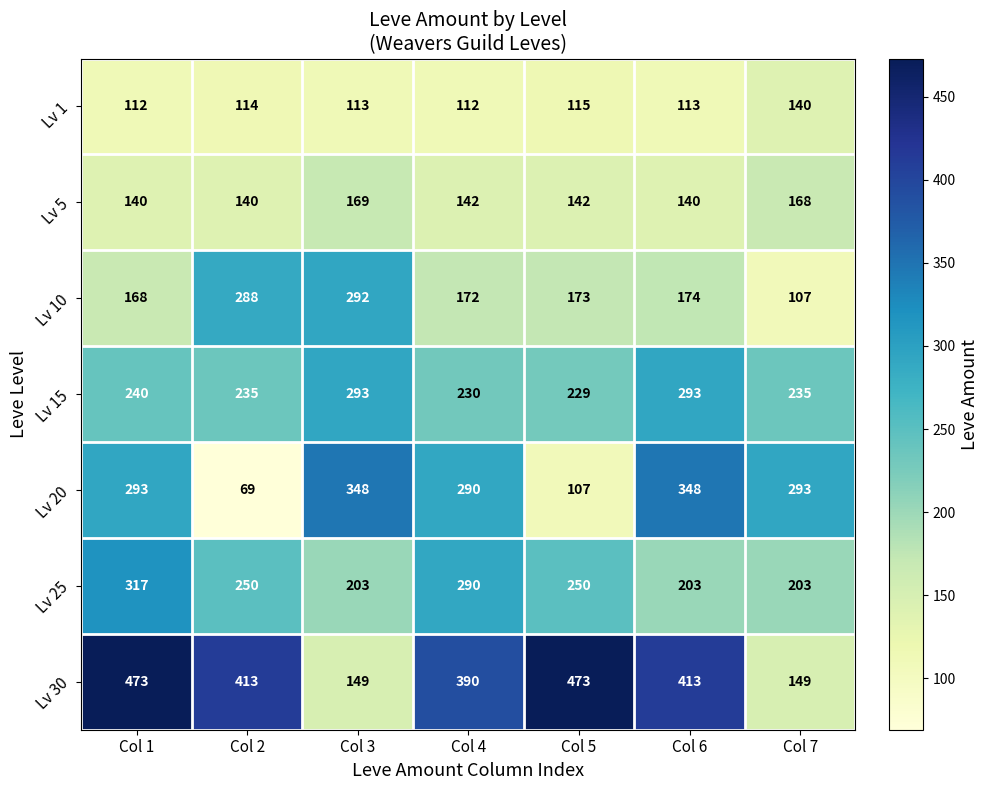

Which series has the largest range (max minus min)?

Lv 30